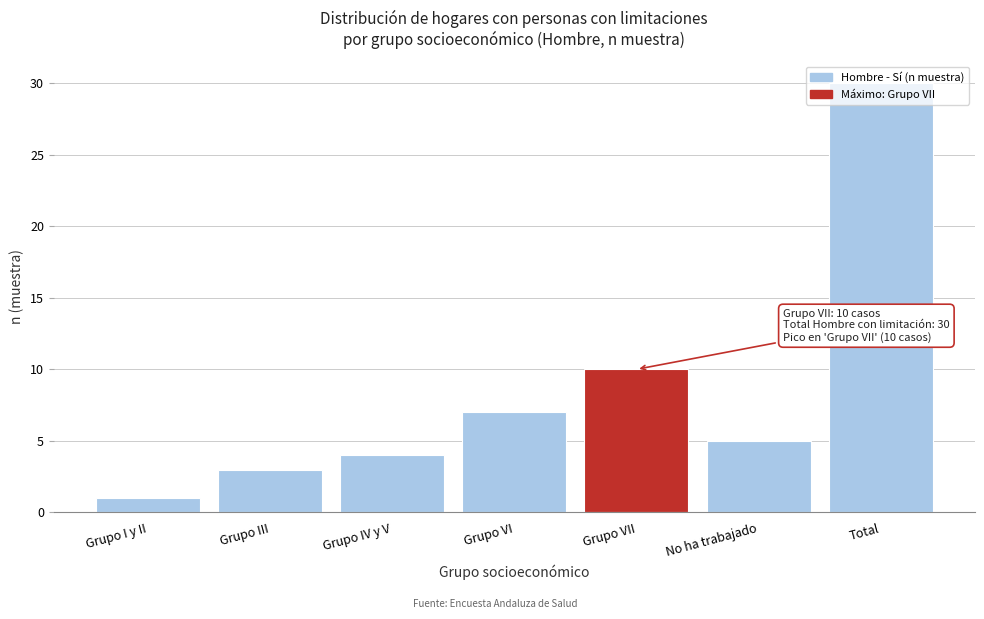

What is the label of the 1st bar from the right?

Total